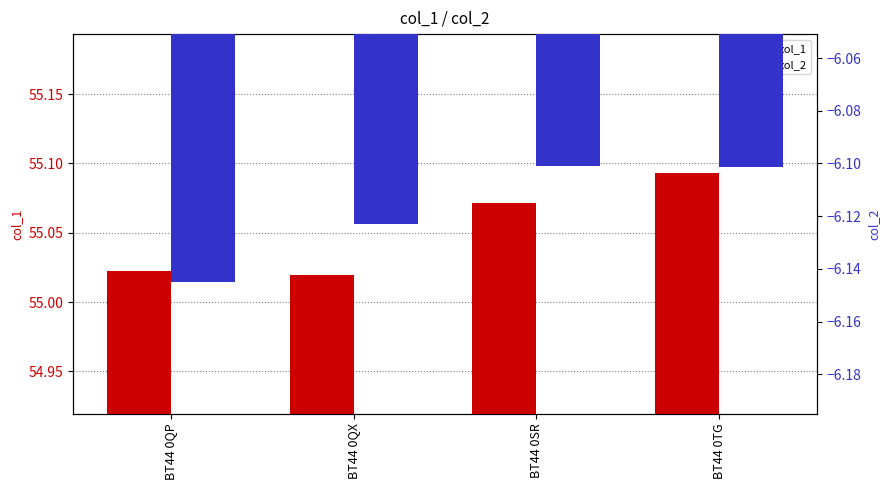

Reading left to right, what are all the values shown in this chart?

col_1: 55.0	55.0	55.1	55.1
col_2: -6.1	-6.1	-6.1	-6.1